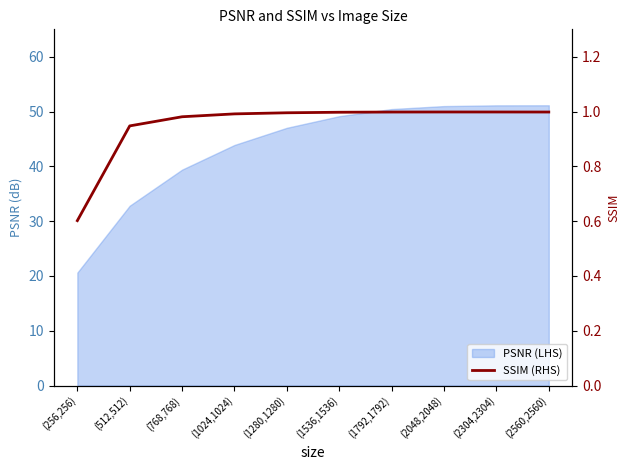

How many interior local peaks (higher than both neighbors) does the data have?

1